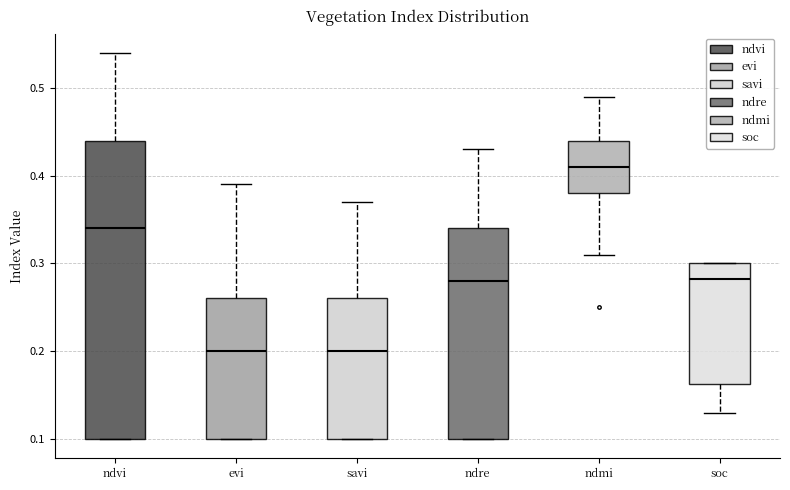

Which box is the tallest, from its lower edge to its upper edge?

ndvi